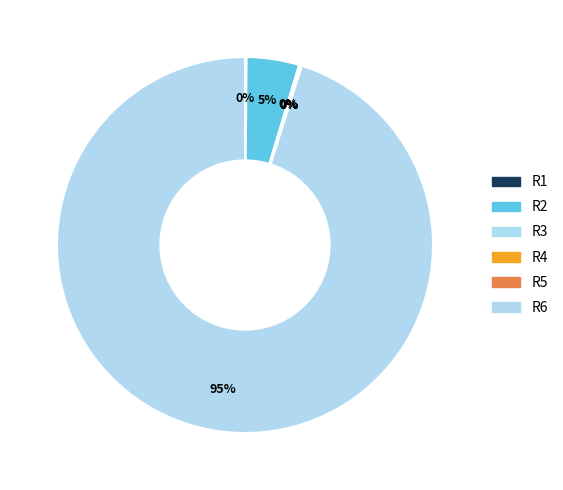

Between R3 and R6, which is larger?

R6